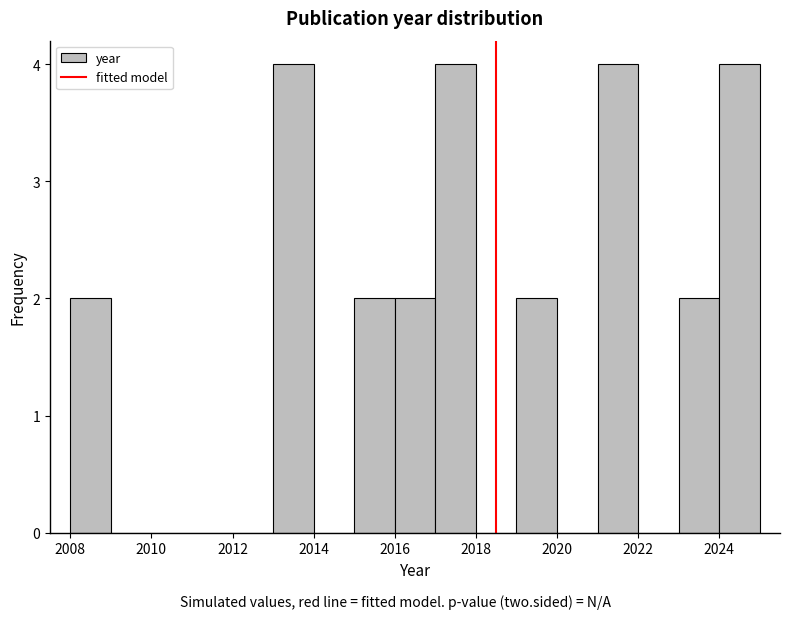

Reading left to right, transcribe this chart: for each bar, give the range it covers on the x-axis and its height. The values are not printed on the chart, so give them approximately, as read against the axis.

2008 to 2009: 2
2009 to 2010: 0
2010 to 2011: 0
2011 to 2012: 0
2012 to 2013: 0
2013 to 2014: 4
2014 to 2015: 0
2015 to 2016: 2
2016 to 2017: 2
2017 to 2018: 4
2018 to 2019: 0
2019 to 2020: 2
2020 to 2021: 0
2021 to 2022: 4
2022 to 2023: 0
2023 to 2024: 2
2024 to 2025: 4